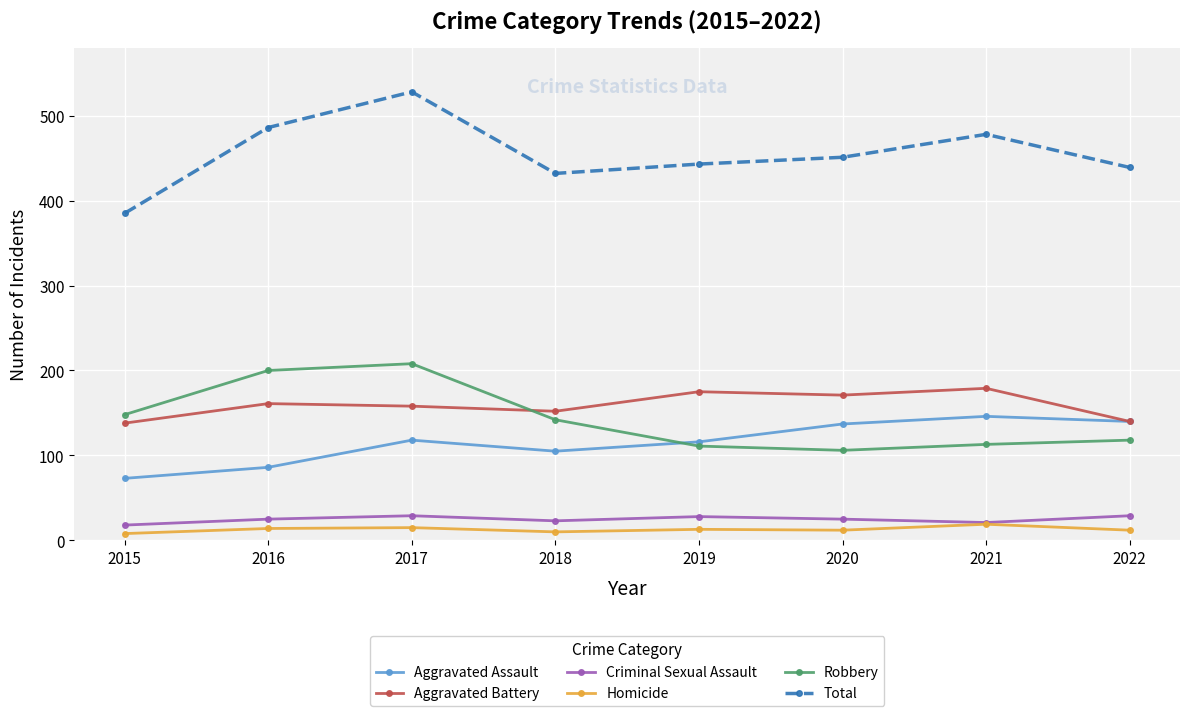

What is the maximum value shown in the chart?

528